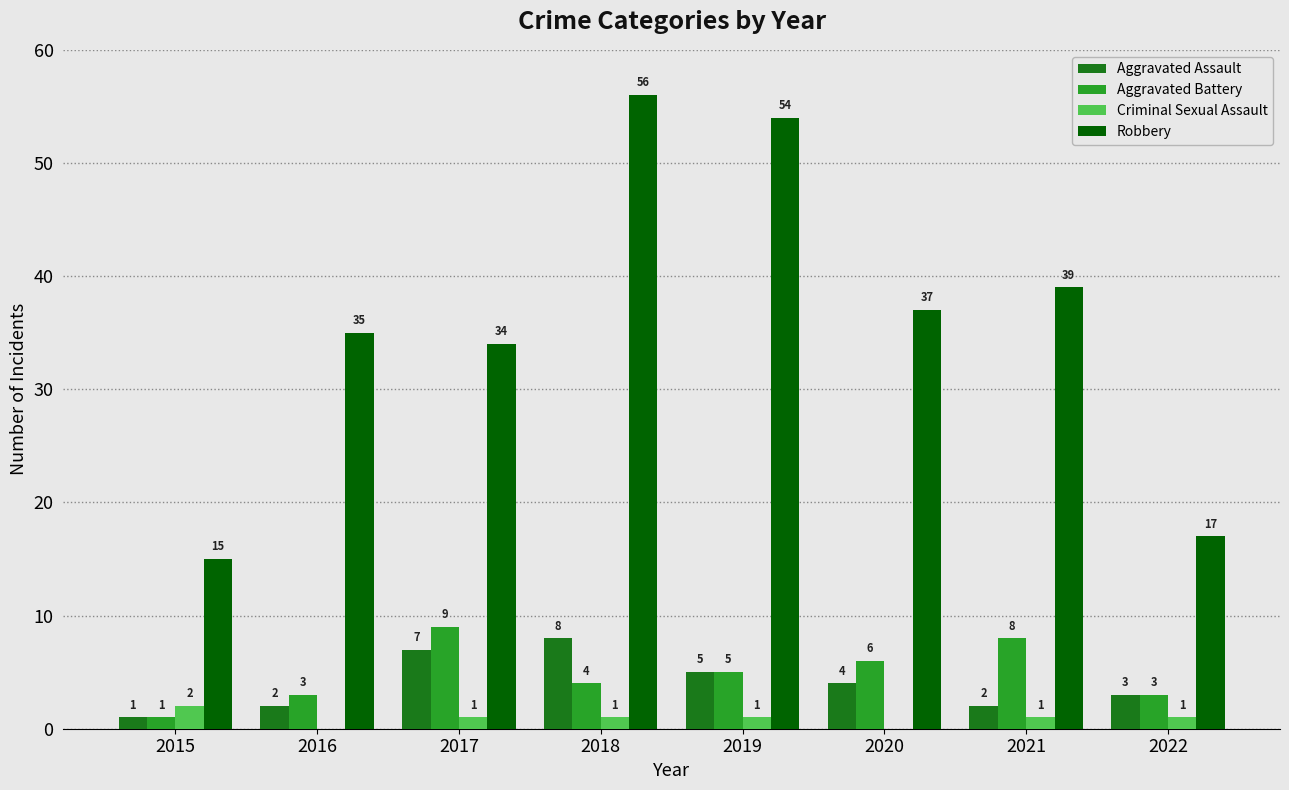

Are the bars horizontal?

No